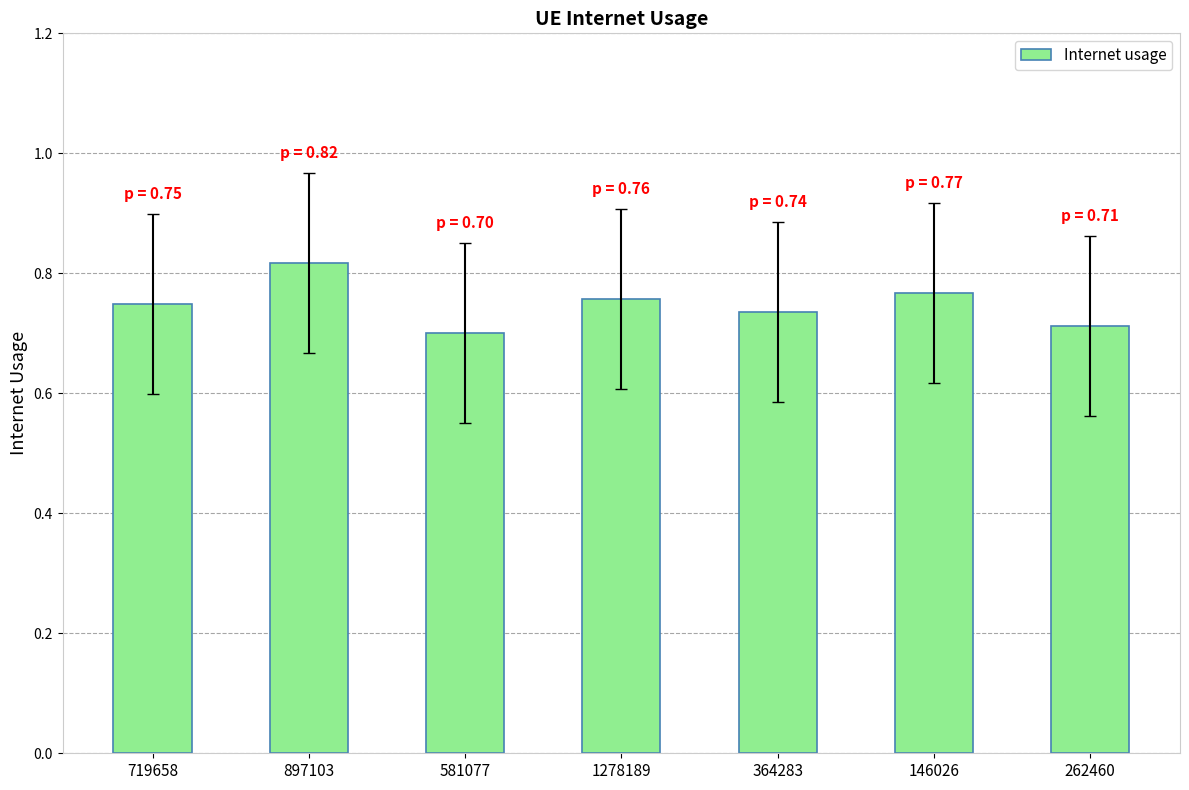

What position from the left is 719658?

1